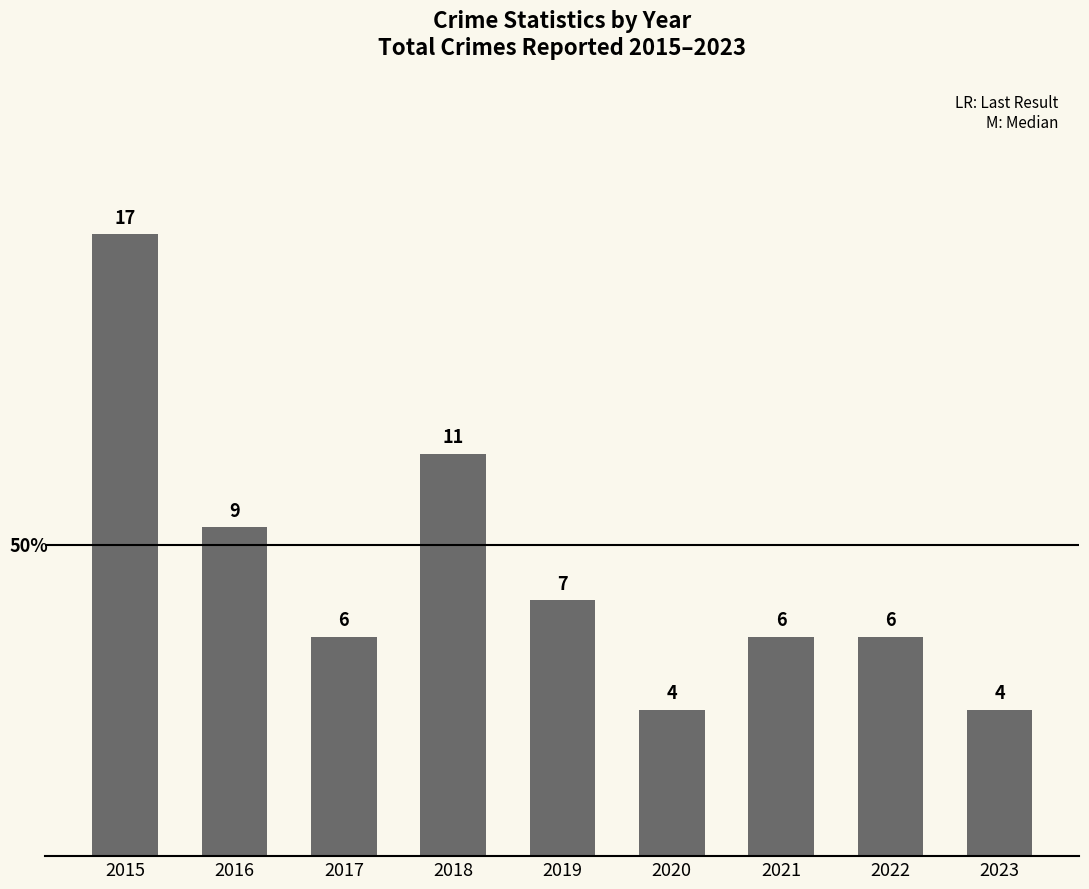

How many data points are less than 6?

2